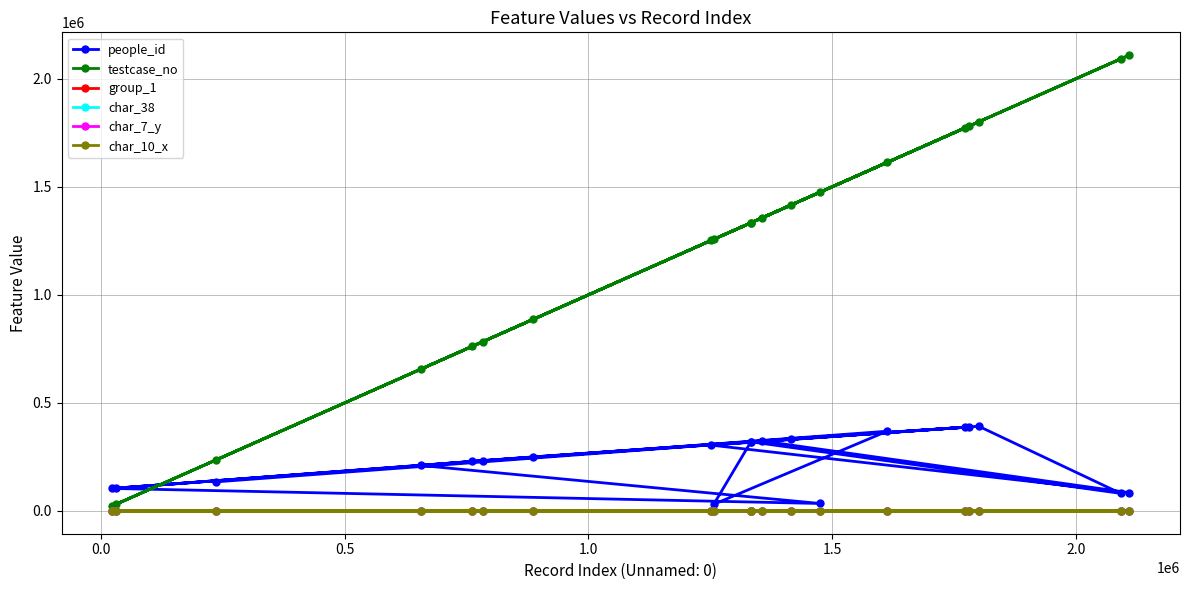

Which series has the largest range (max minus min)?

testcase_no